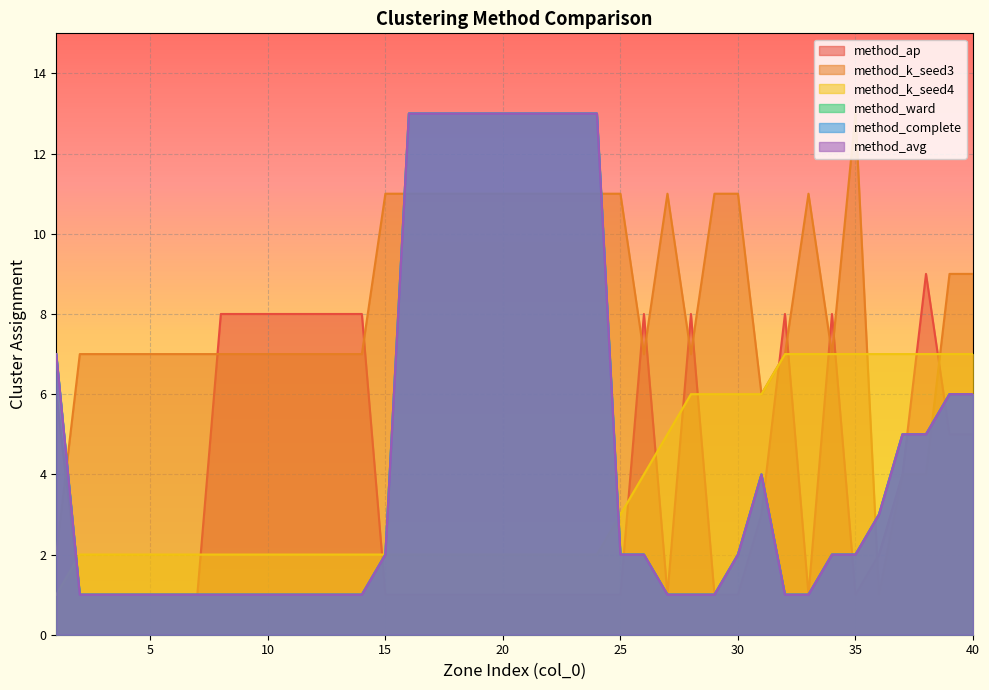

True or false: method_complete has more than 2 points higher than both neighbors.

False